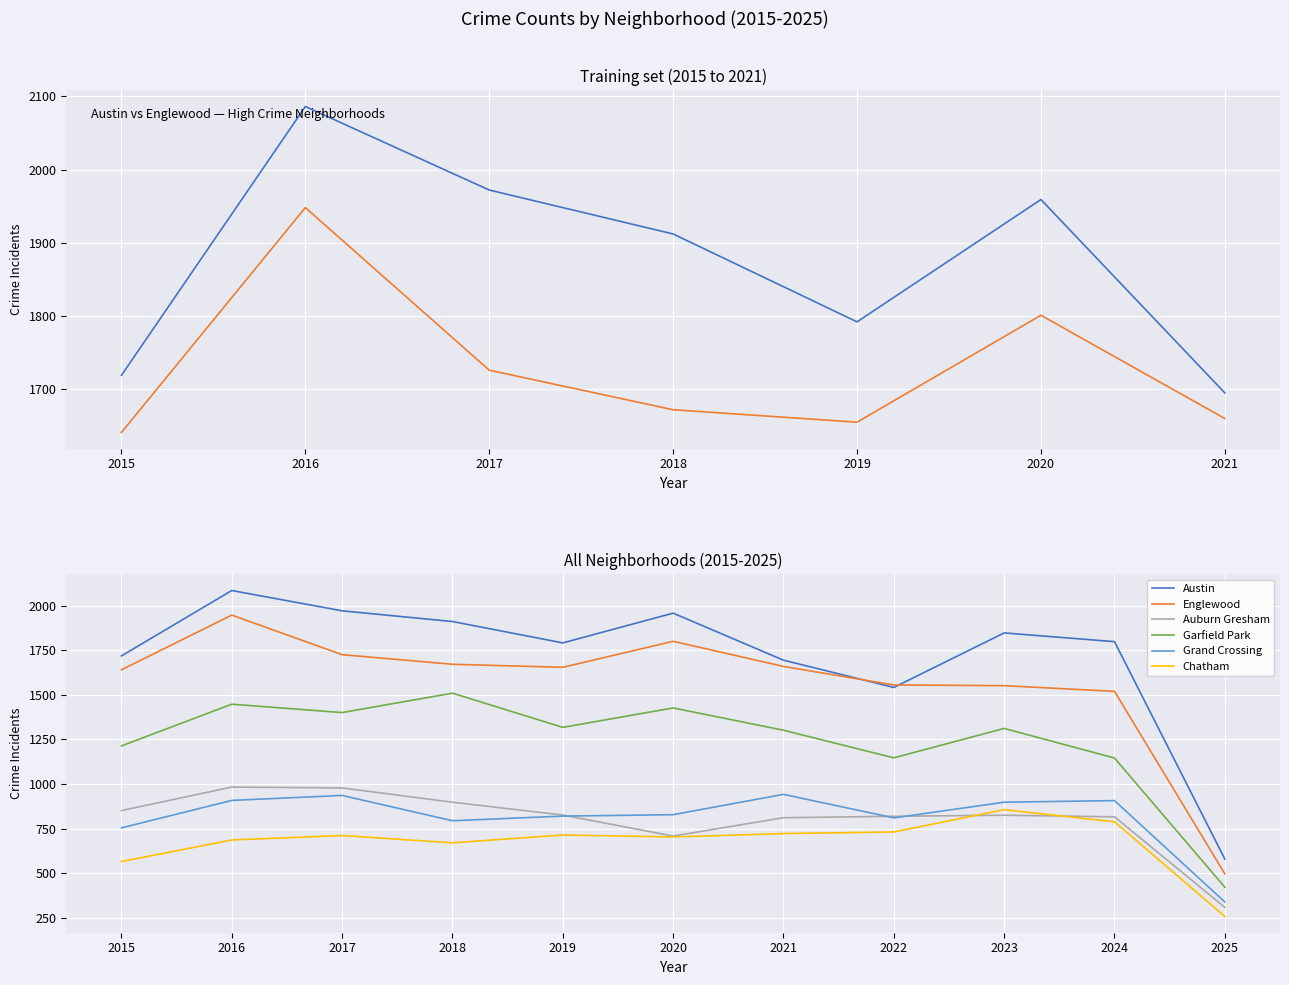

List the labels in order of Austin value, smallest first.

2025, 2022, 2021, 2015, 2019, 2024, 2023, 2018, 2020, 2017, 2016